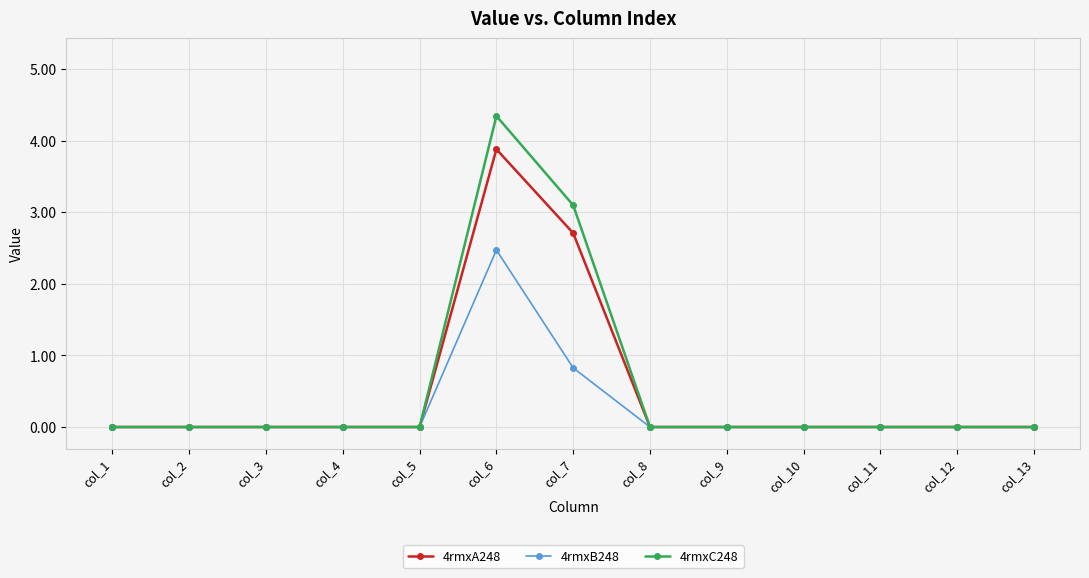

Between col_6 and col_11, which series saw the biggest shift?

4rmxC248